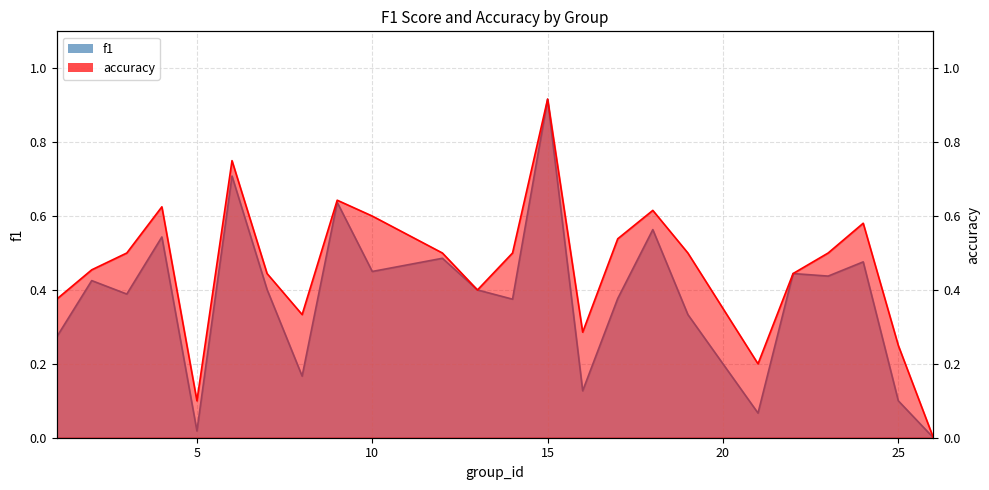

What is the difference between the highest and lowest values at 16?

0.2